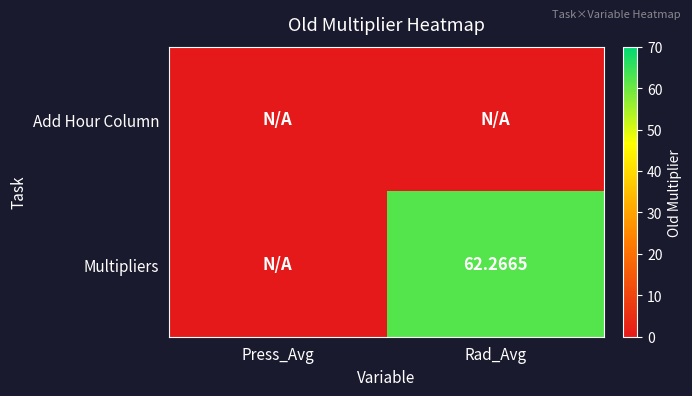

Is the value of Multipliers at Rad_Avg greater than the value of Add Hour Column at Press_Avg?

Yes